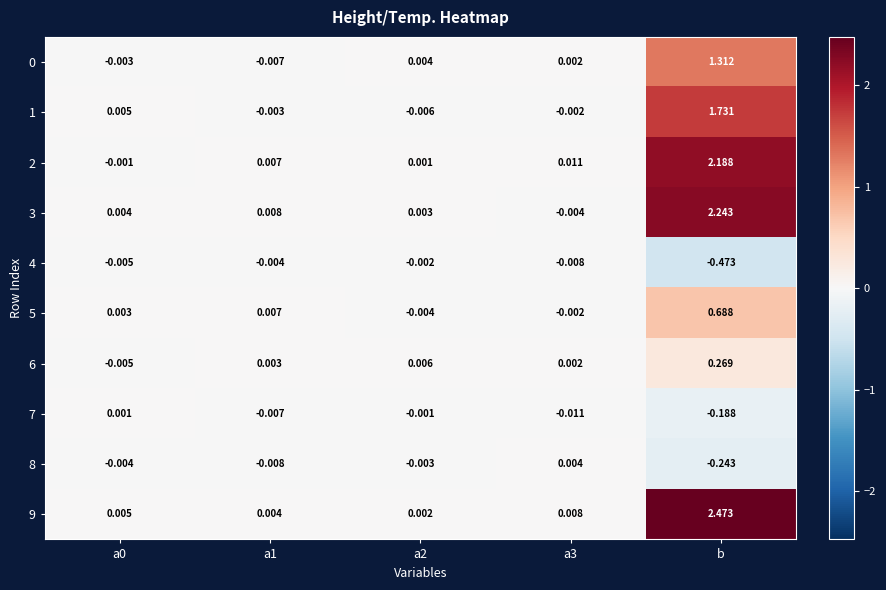

At which category does the chart reach its minimum across all series?

b